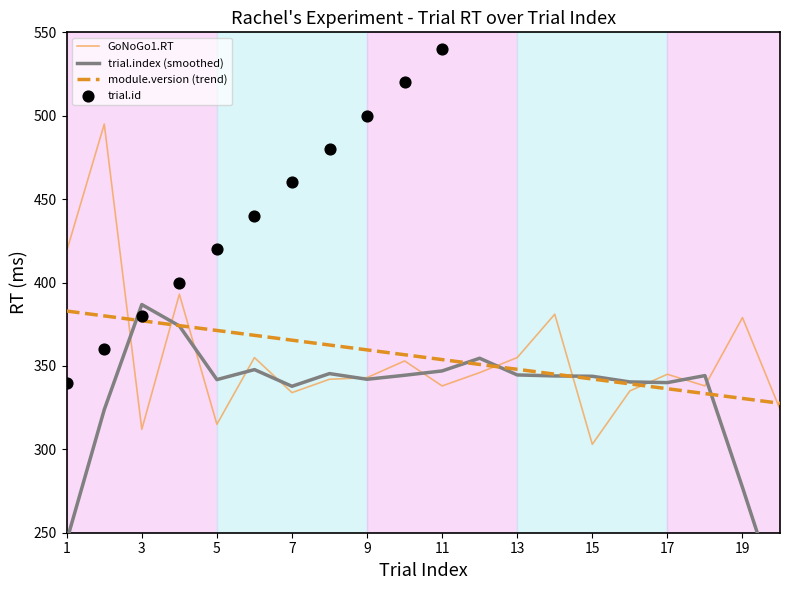

Which series has the widest spread of Y values?

trial.id